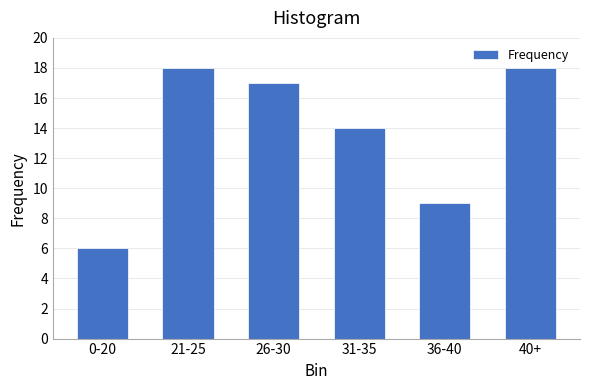

Reading right to left, transcribe all the data shown in this chart.

40+=18	36-40=9	31-35=14	26-30=17	21-25=18	0-20=6